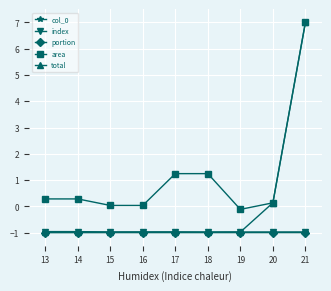

Rank the series by their maximum value, from lowest to highest.

portion, col_0, index, area, total